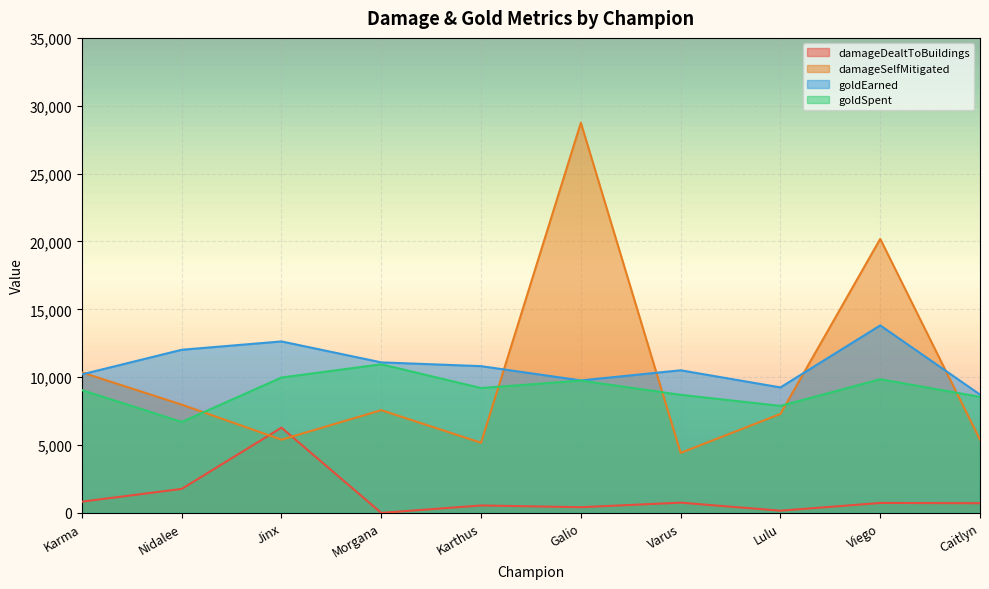

Read the damageSelfMitigated value at Viego, to the nearest 100.

20200